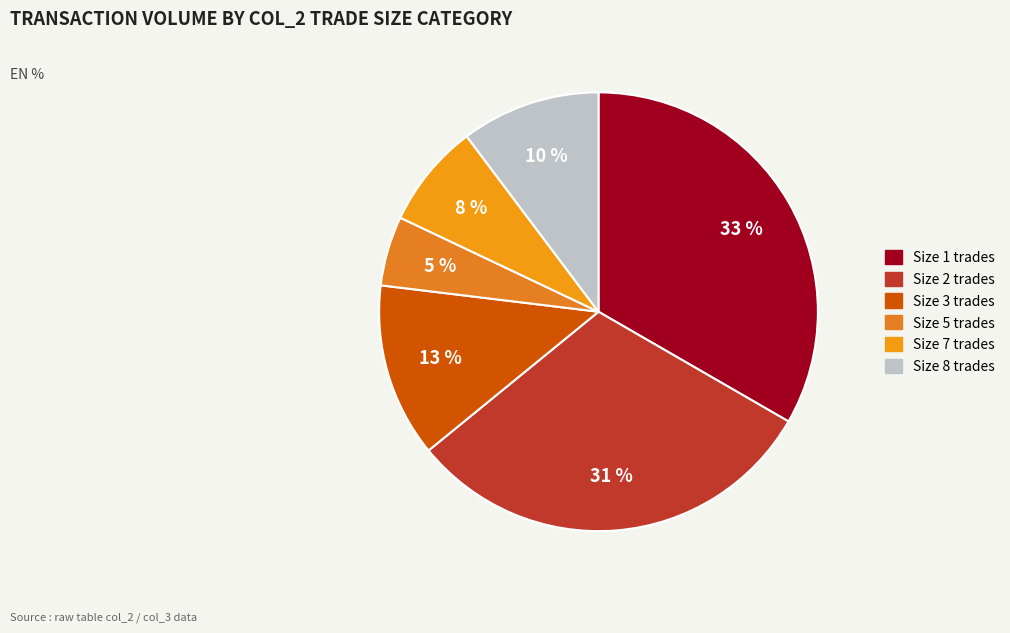

Count the number of slices in the pie.

6